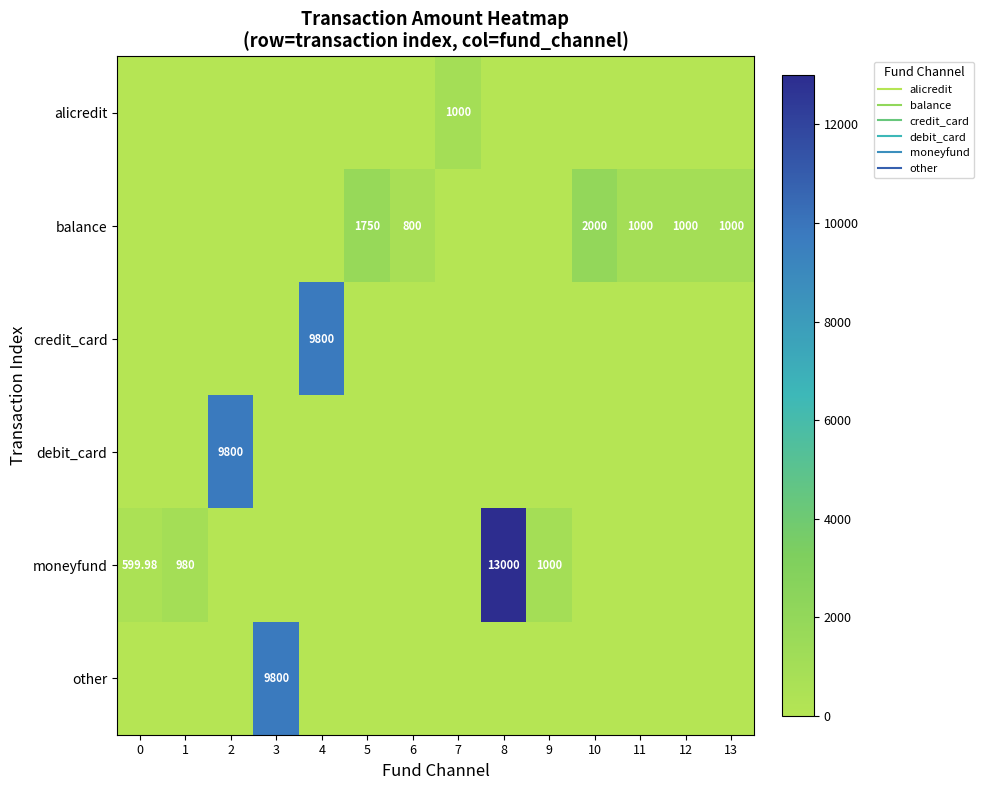

Which has a higher value, 3 or 10?

3